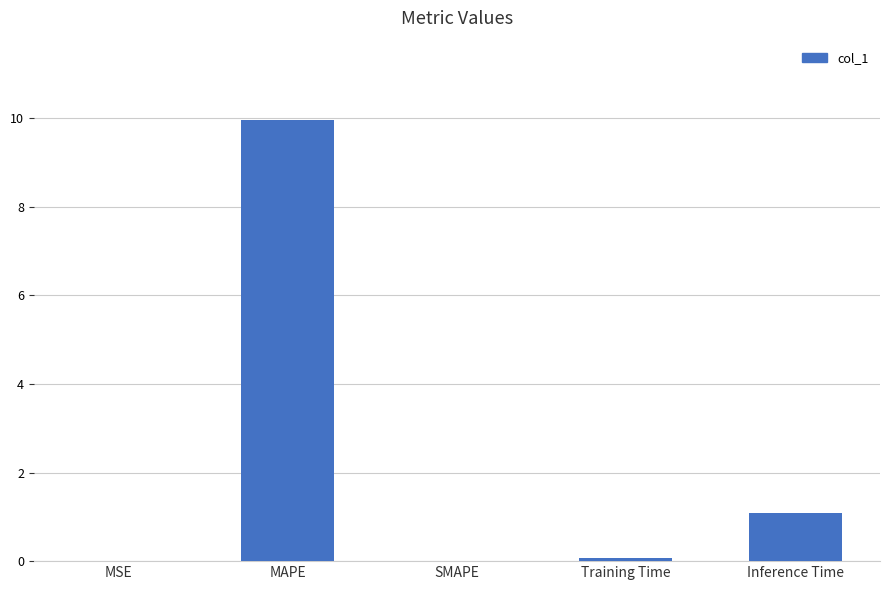

Where is the data nearest to the value 4?

Inference Time